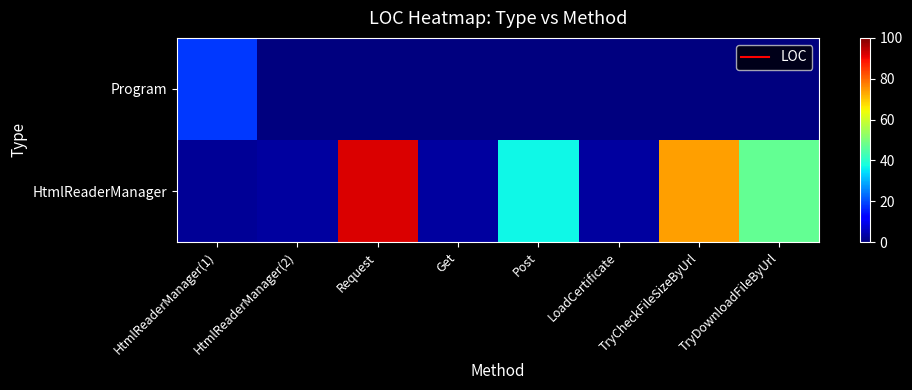

Count the number of data series in this chart.

2